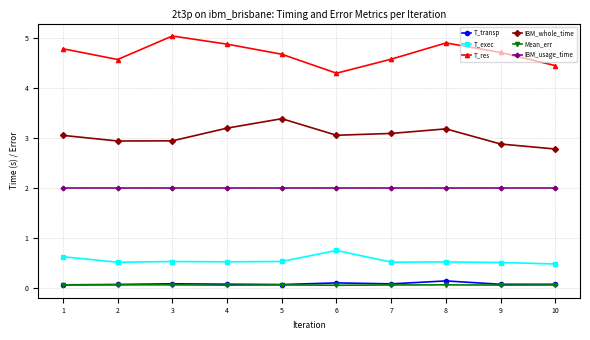

What is the average value of the IBM_usage_time series?

2.0